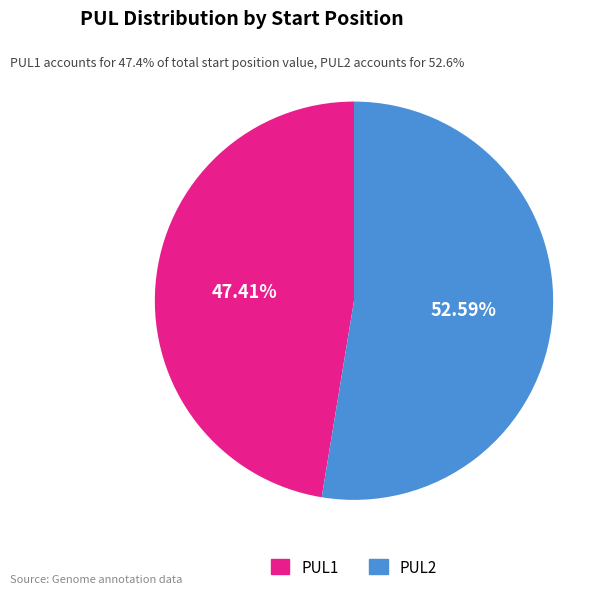

Rank the categories by value from highest to lowest.

PUL2, PUL1